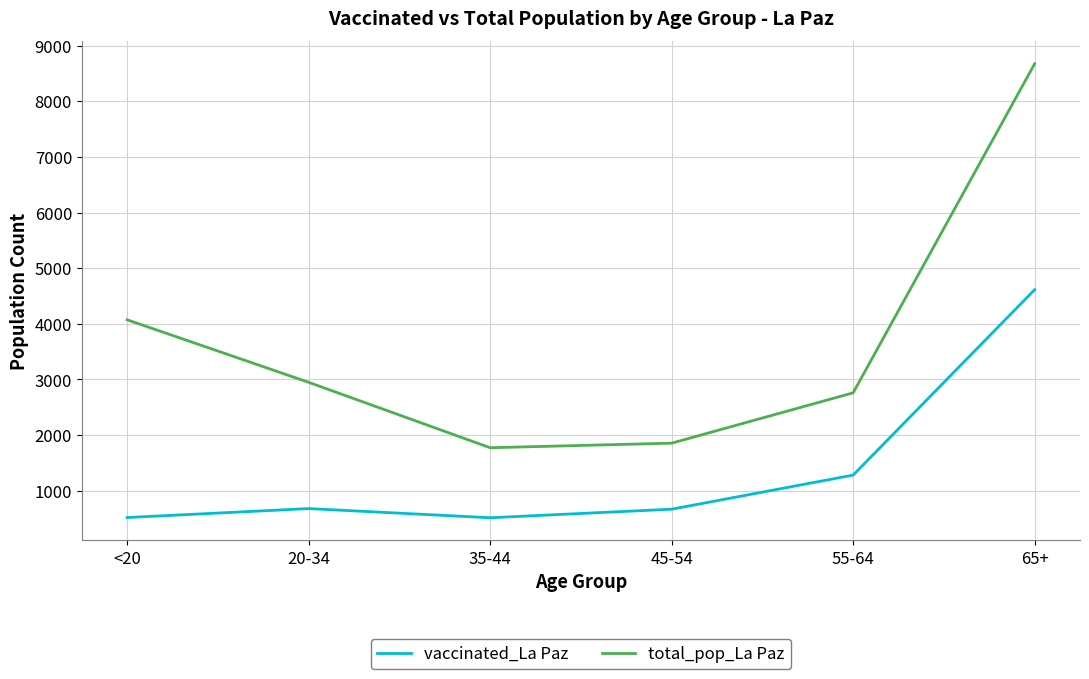

The value of total_pop_La Paz at 65+ is 11760. True or false?

False